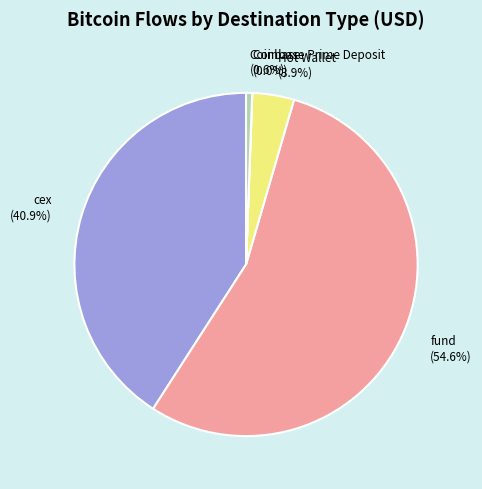

To the nearest percent, what portion does cex represent?

41%